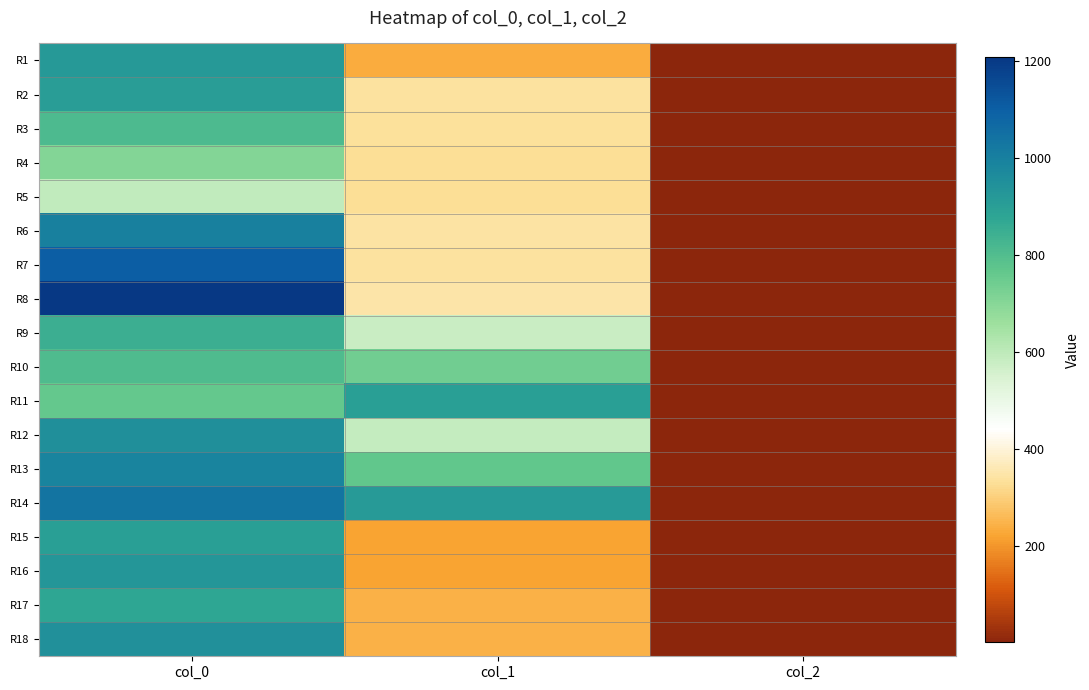

At which category is the sum across all series the highest?

col_0